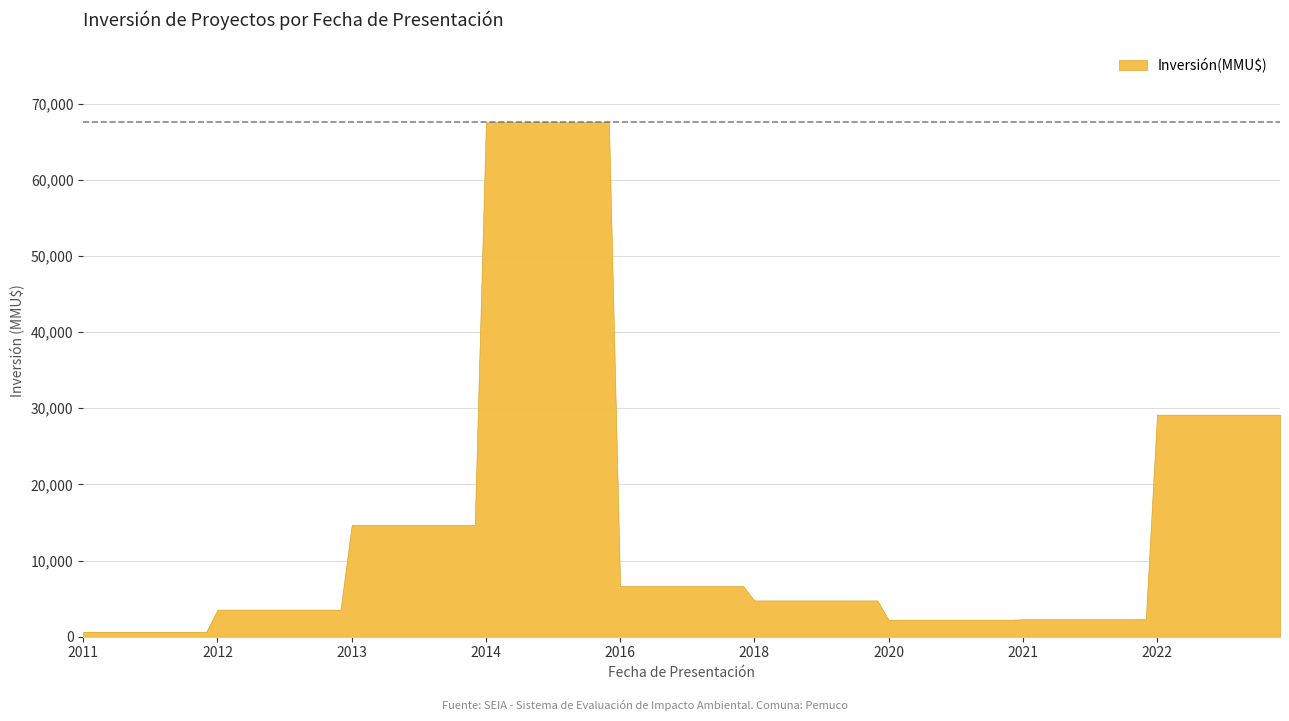

What is the sum of all values?

1578941.0